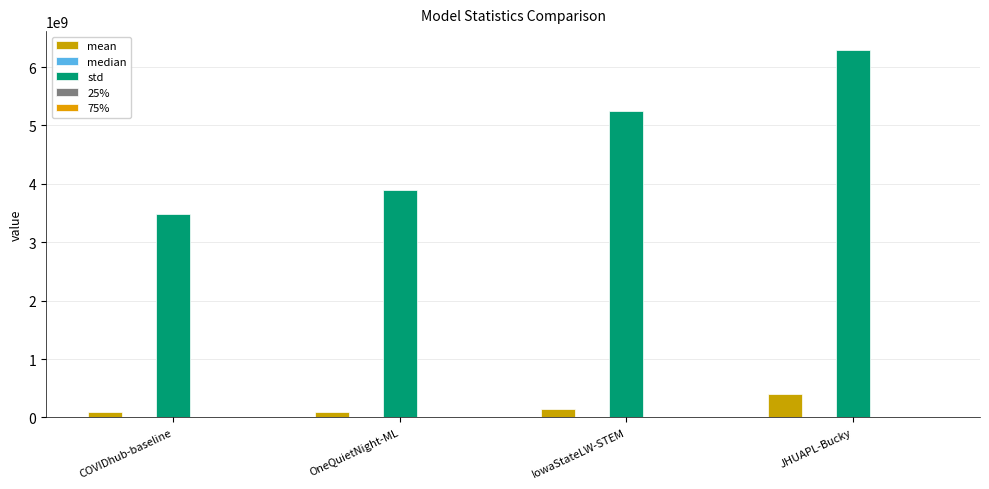

How many series are shown in this chart?

5